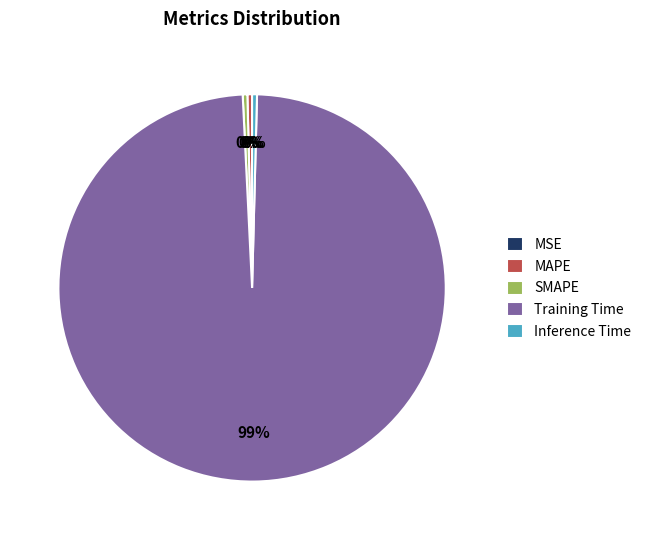

To the nearest percent, what is the average slice percentage?

20%